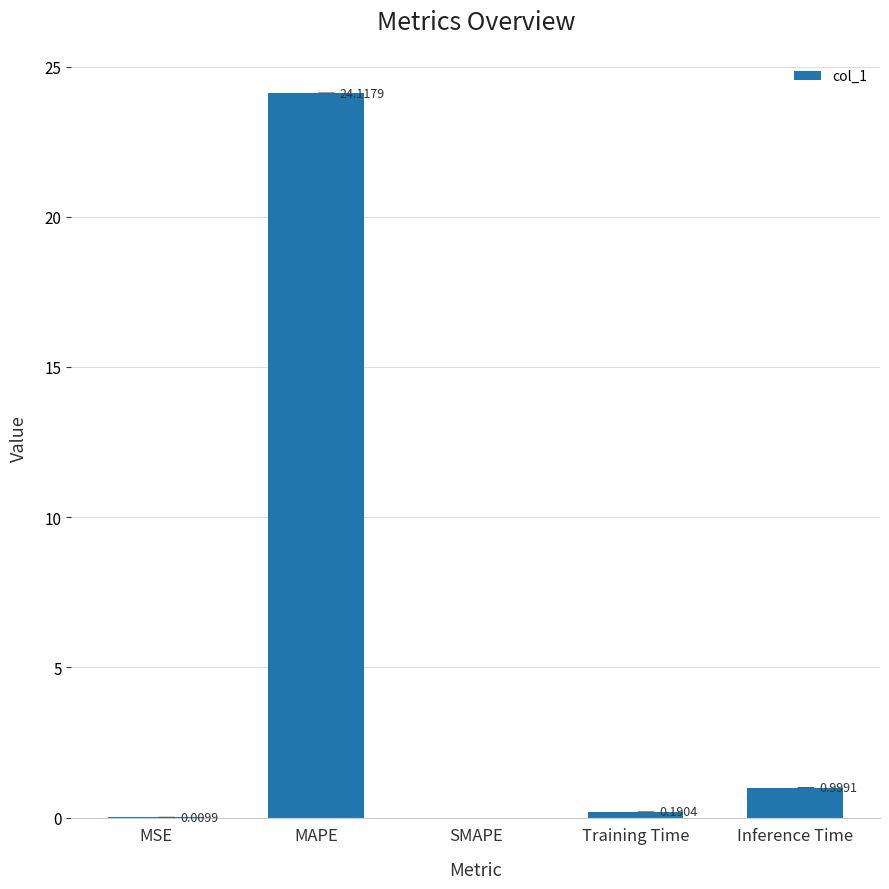

Is it true that the value at SMAPE is 0.0?

True